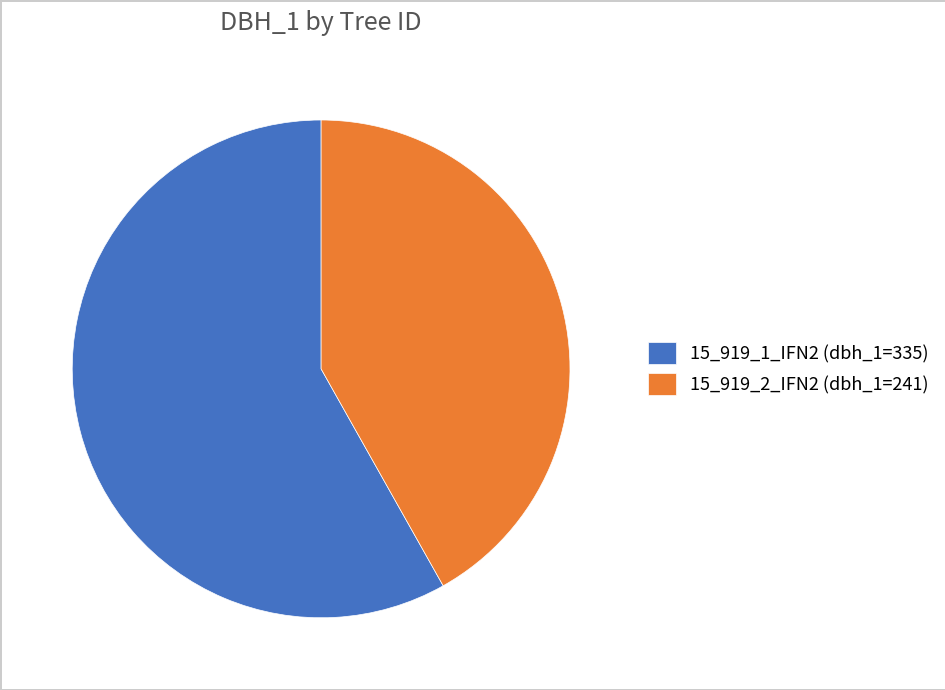

Is 15_919_1_IFN2 (dbh_1=335) the majority of the pie?

Yes